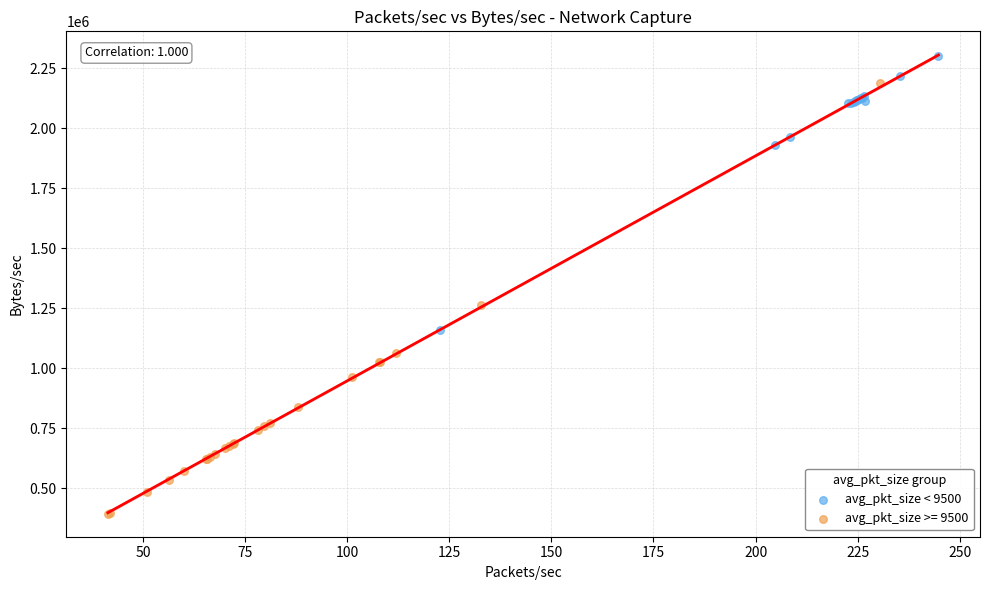

Which series contains the highest Y value?

avg_pkt_size < 9500